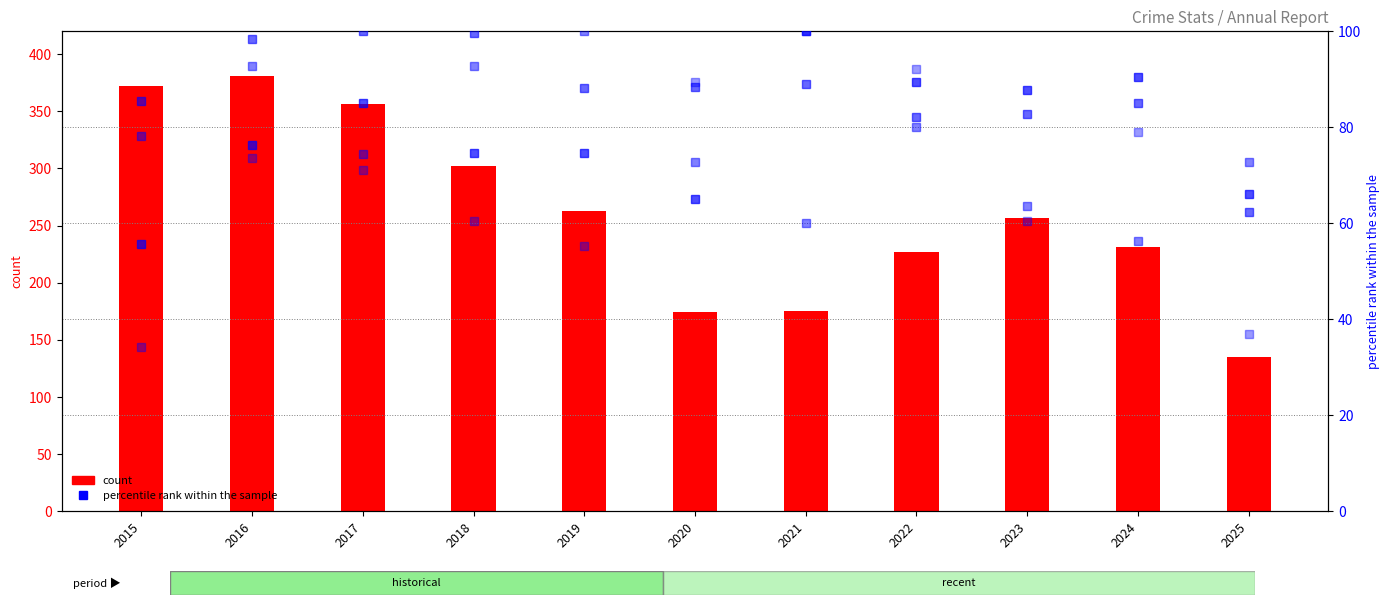

How many data points in Aggravated Battery are above 88?

6